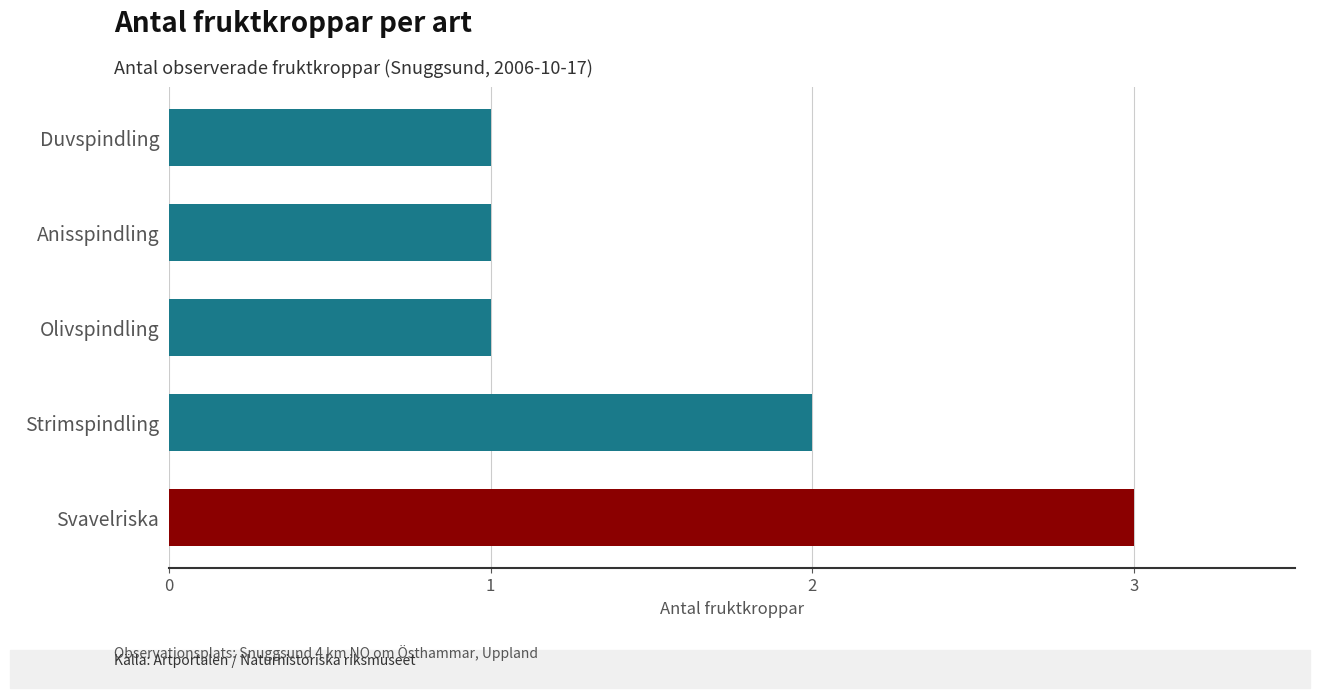

What is the ratio of the value at Strimspindling to the value at Anisspindling?

2.0